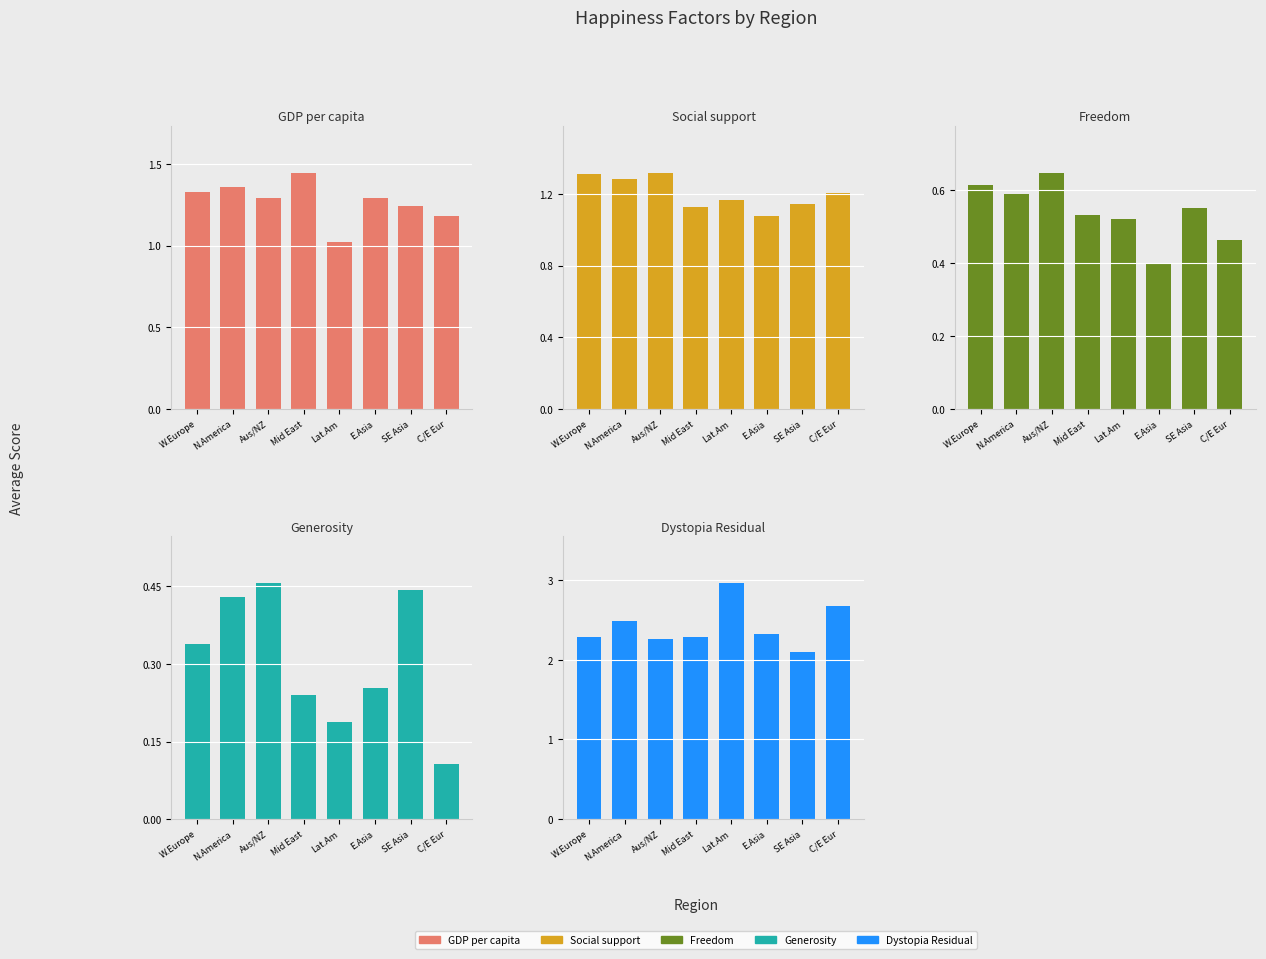

The value of Generosity at N.America is 0.4. True or false?

True